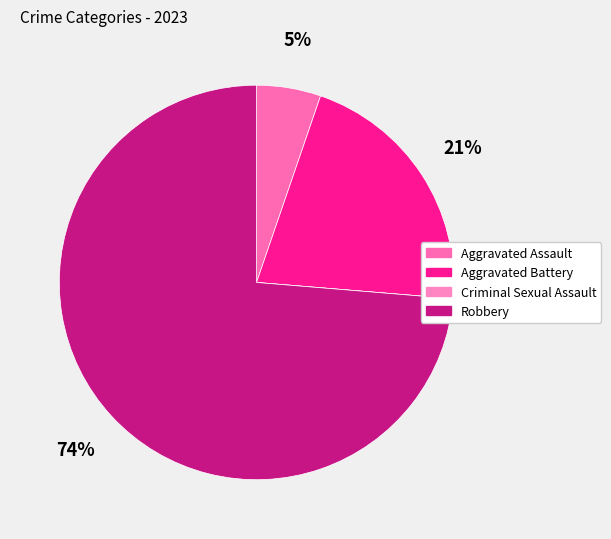

What is the majority slice?

Robbery